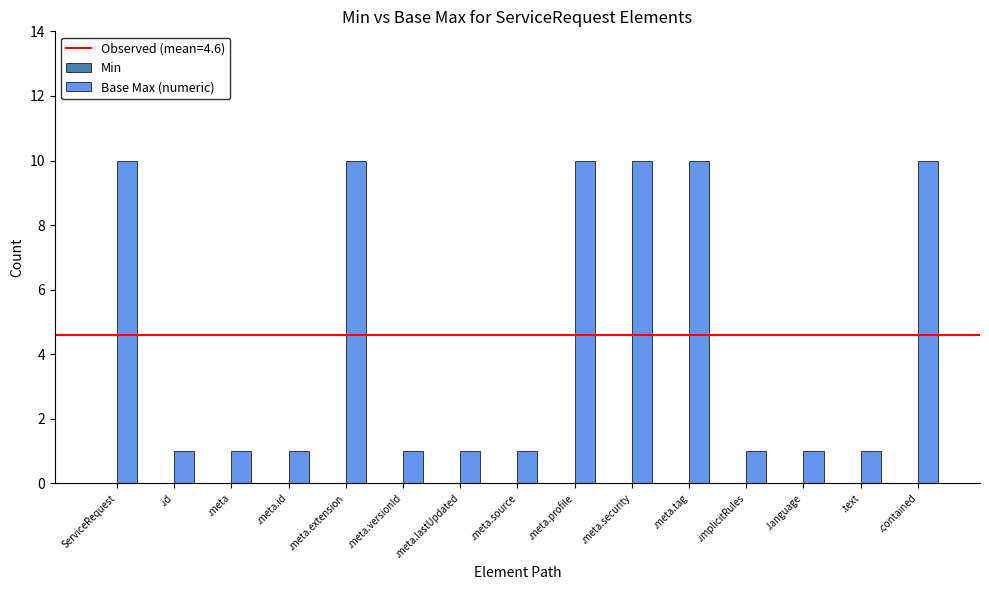

What is the greatest value displayed?

10